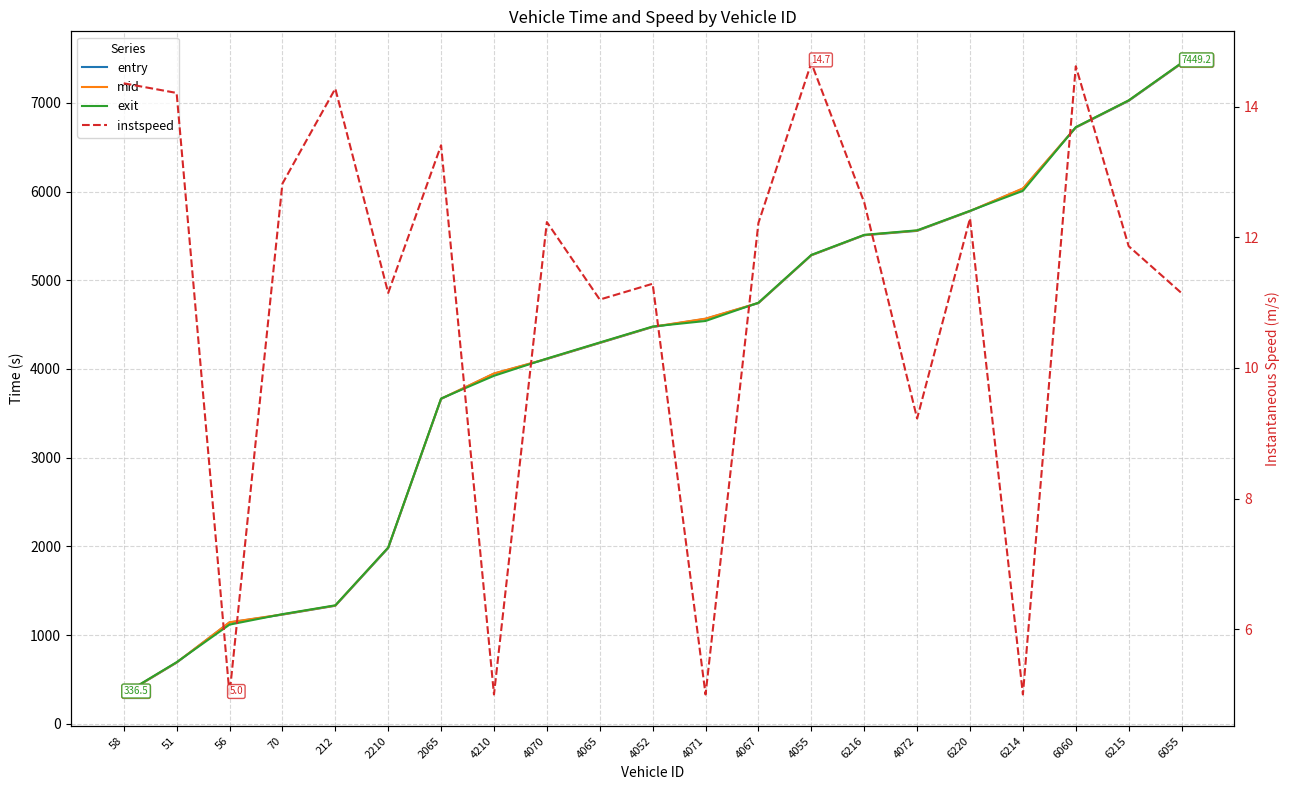

Rank the series at 212 from lowest to highest value.

instspeed, entry, mid, exit